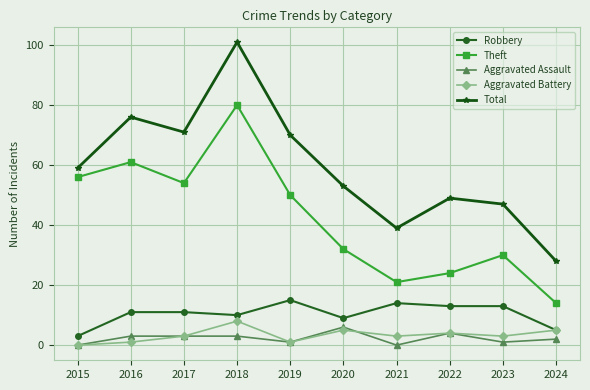

Reading left to right, extract all data points from this chart.

Robbery: 3	11	11	10	15	9	14	13	13	5
Theft: 56	61	54	80	50	32	21	24	30	14
Aggravated Assault: 0	3	3	3	1	6	0	4	1	2
Aggravated Battery: 0	1	3	8	1	5	3	4	3	5
Total: 59	76	71	101	70	53	39	49	47	28